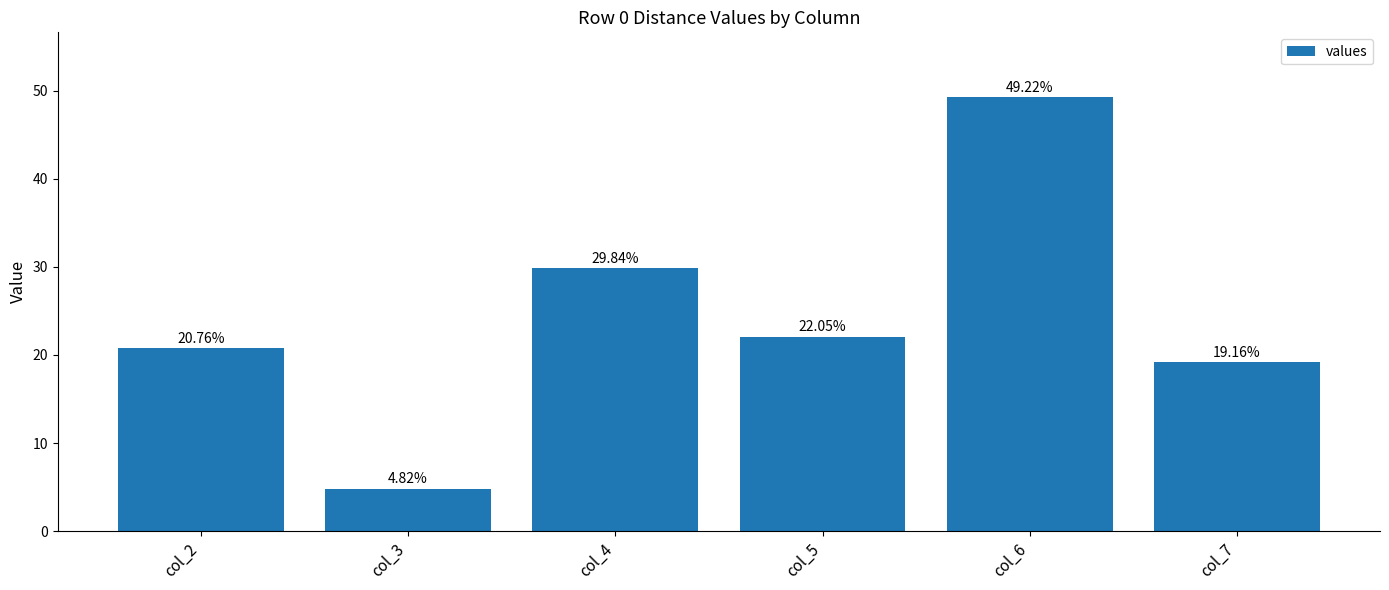

What is the maximum value shown in the chart?

49.2